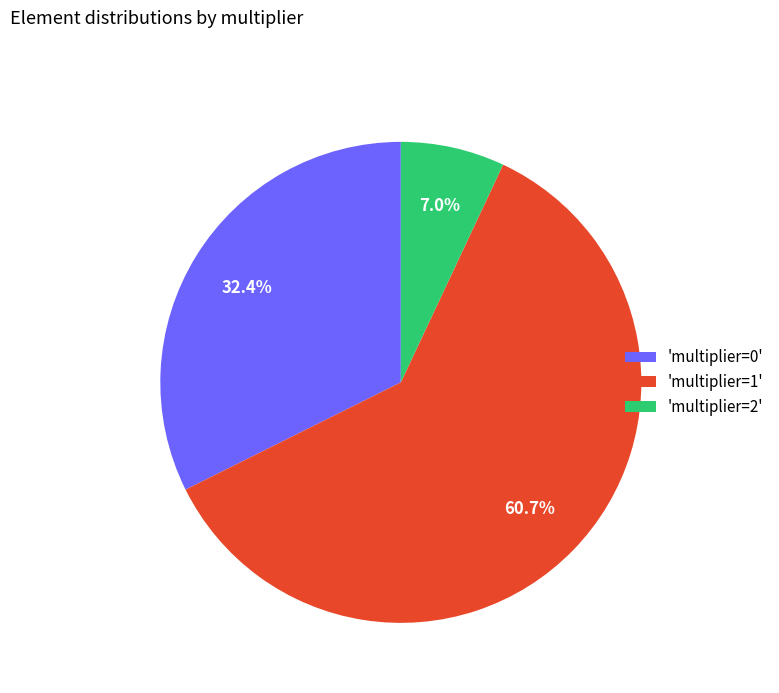

Is there any slice that represents more than half of the pie?

Yes